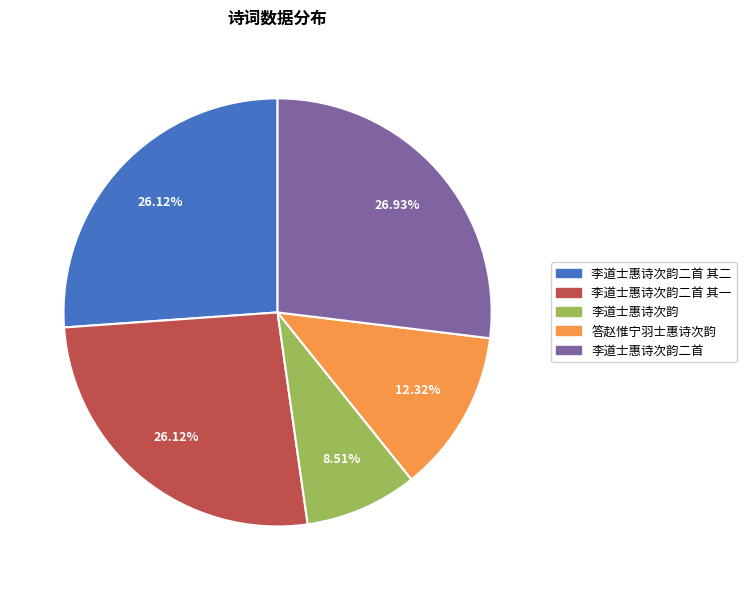

Combined, what portion of the pie is 答赵惟宁羽士惠诗次韵 and 李道士惠诗次韵二首 其一?

38.4%